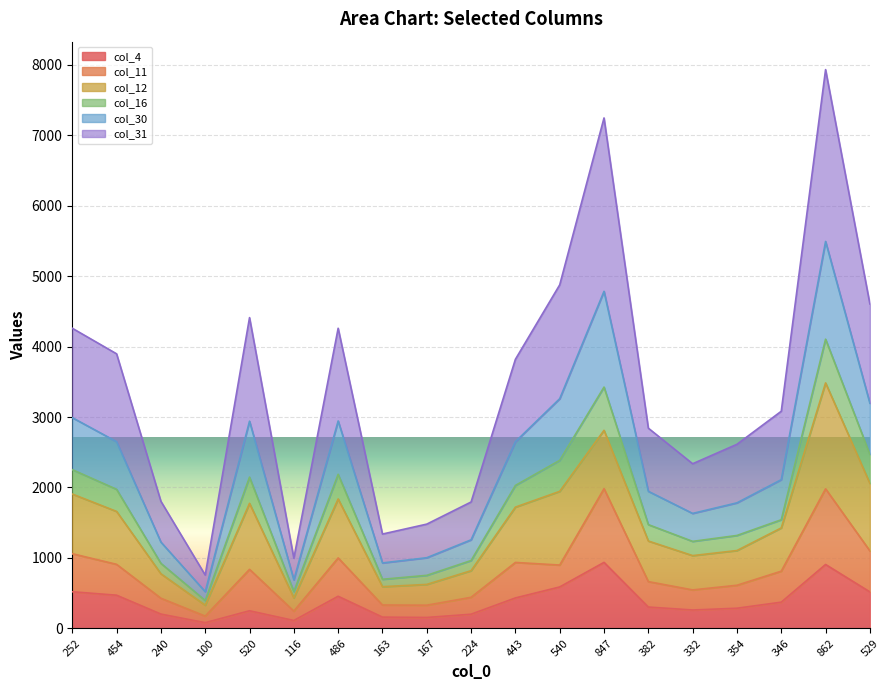

What is the label of the 17th point from the right?

240